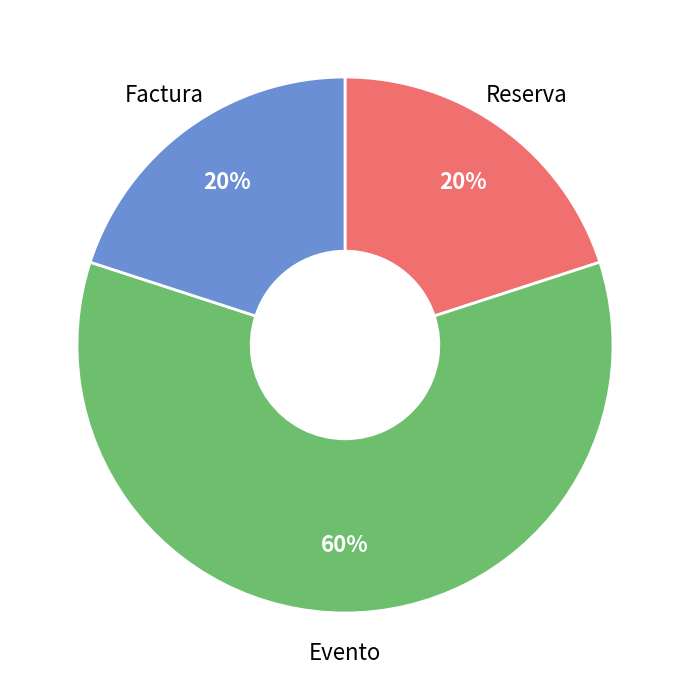

To the nearest percent, what is the difference between the largest and smallest slice percentages?

40%